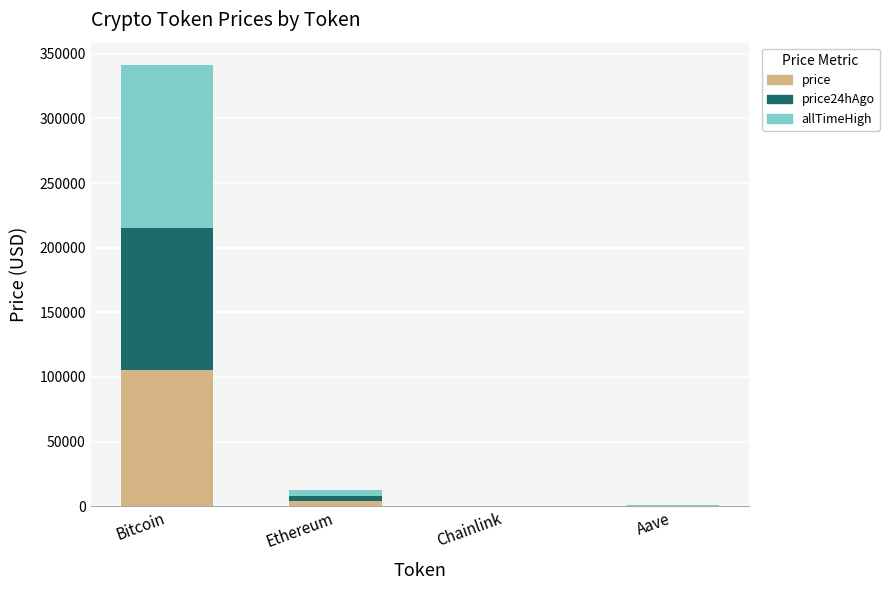

What is the highest value of the price series?

105181.0